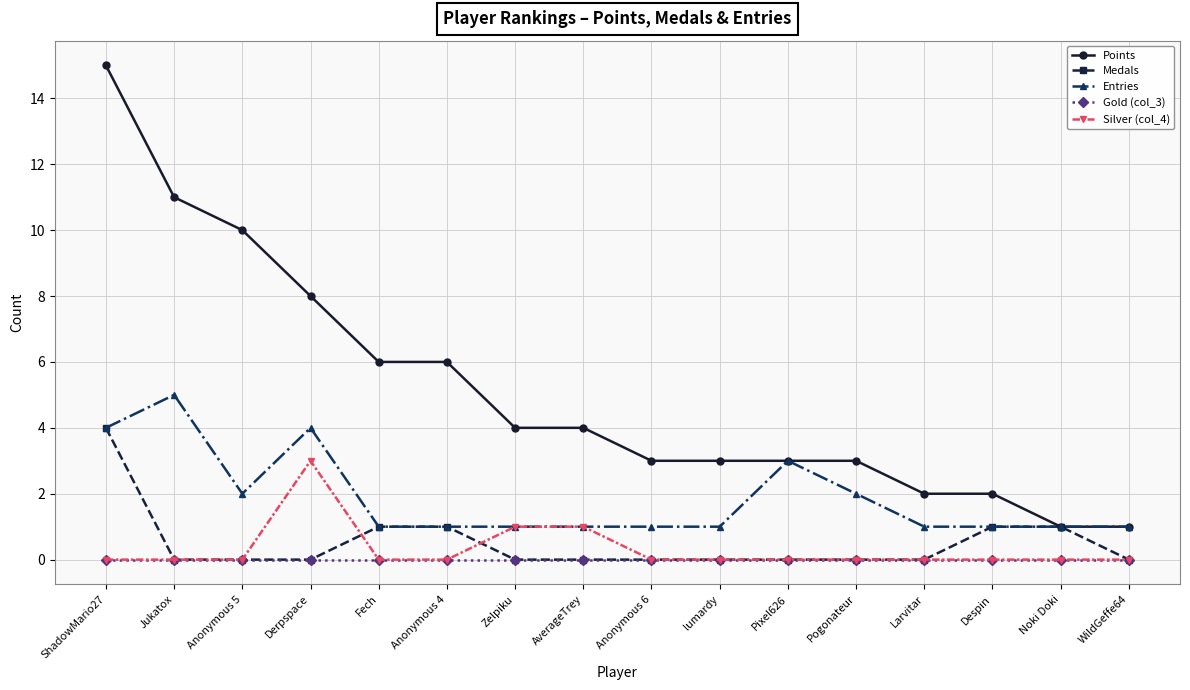

At which label does Medals reach its peak?

ShadowMario27